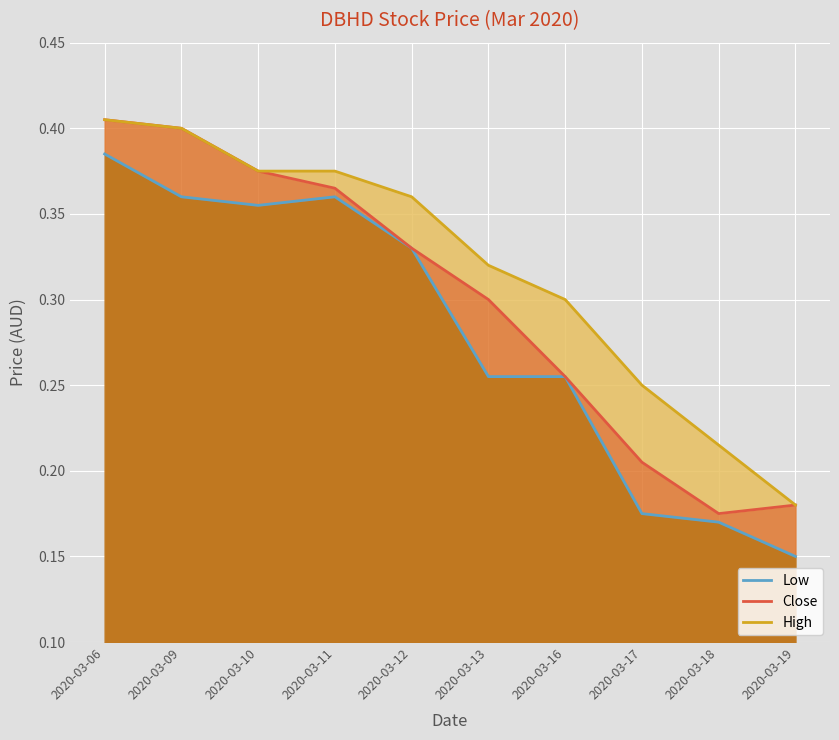

Does the chart display data point markers on the line(s)?

No